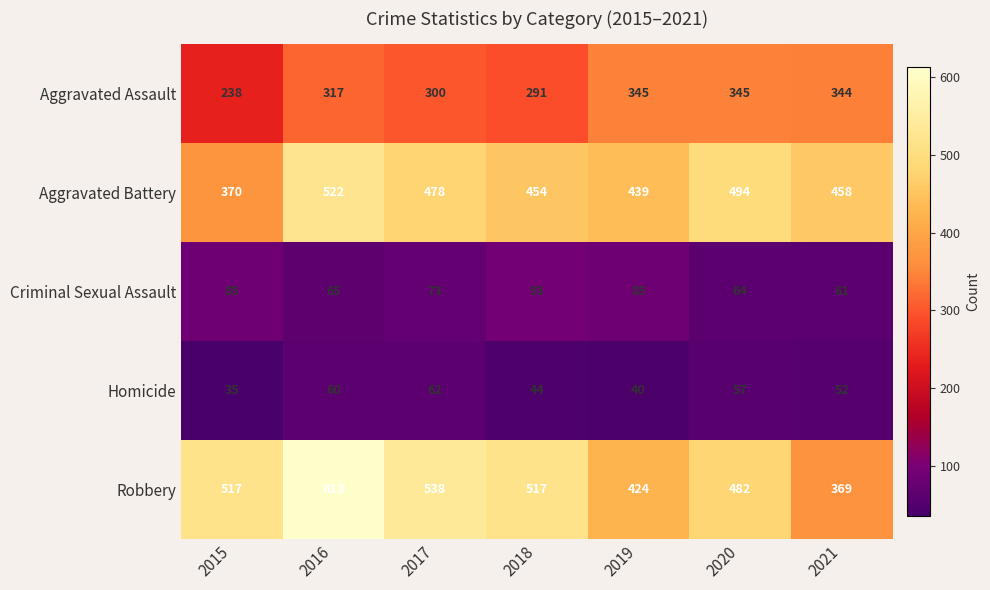

The value of Robbery at 2019 is 248. True or false?

False